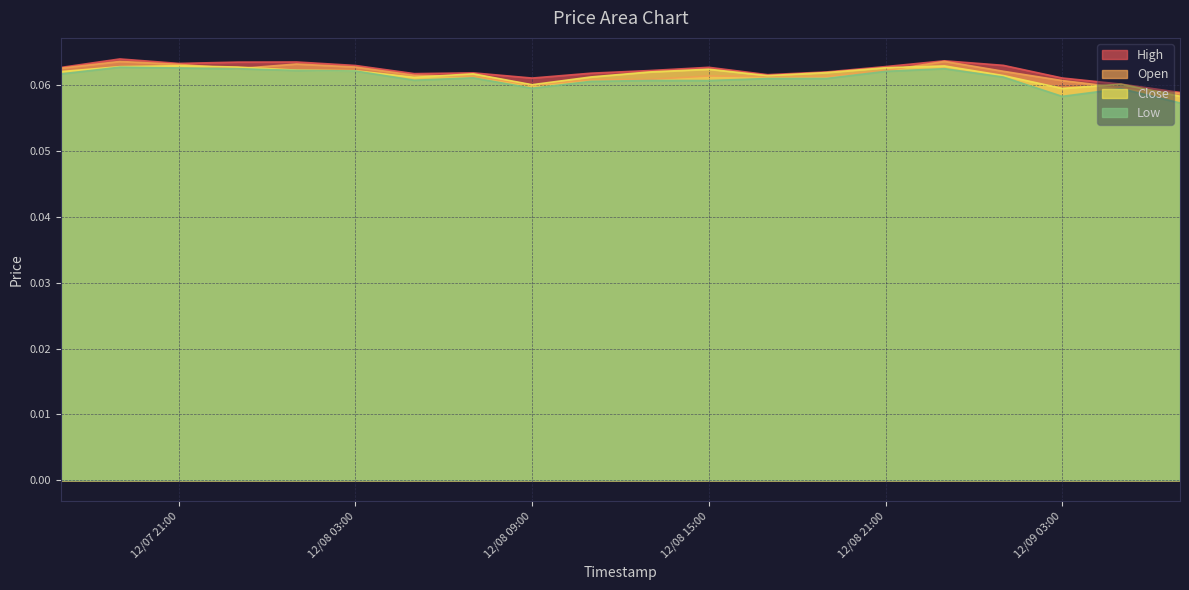

Does the chart display data point markers on the line(s)?

No